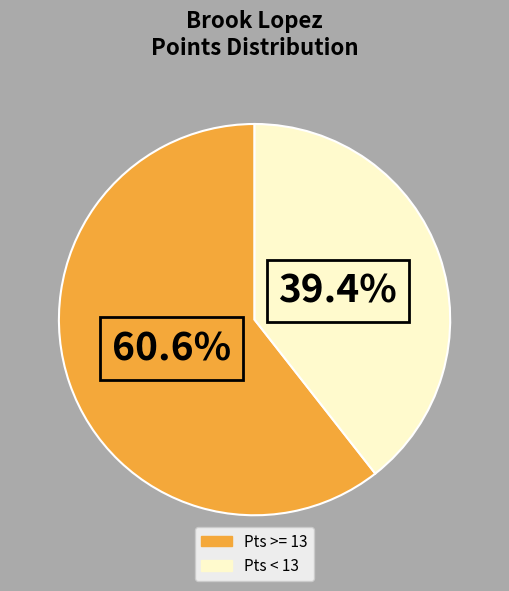

Is there any slice that represents more than half of the pie?

Yes